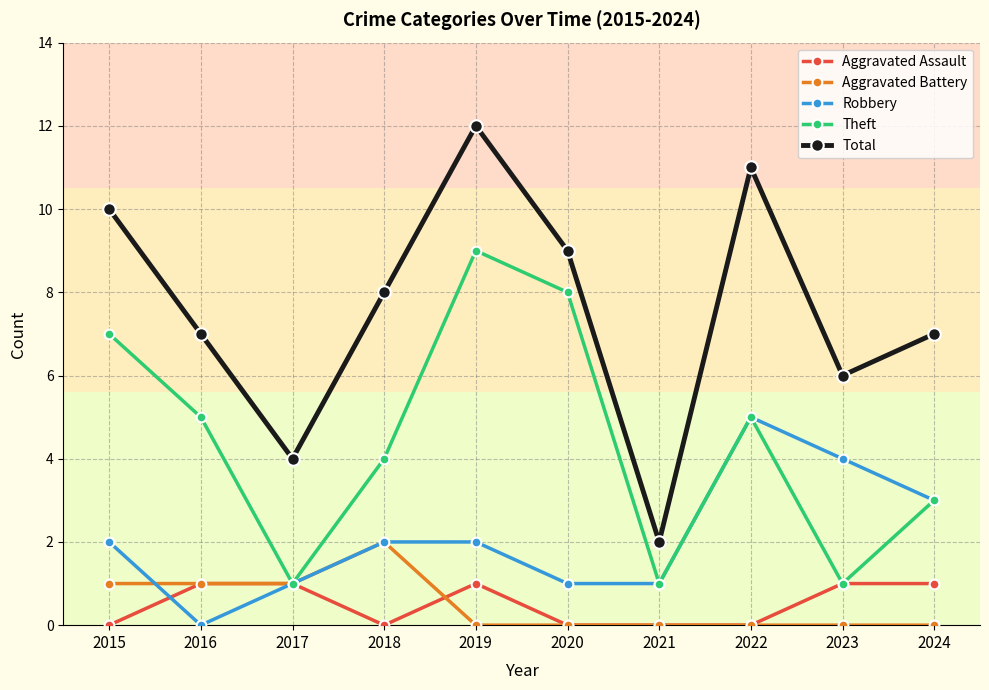

Where does the Theft series first go above 5?

2015